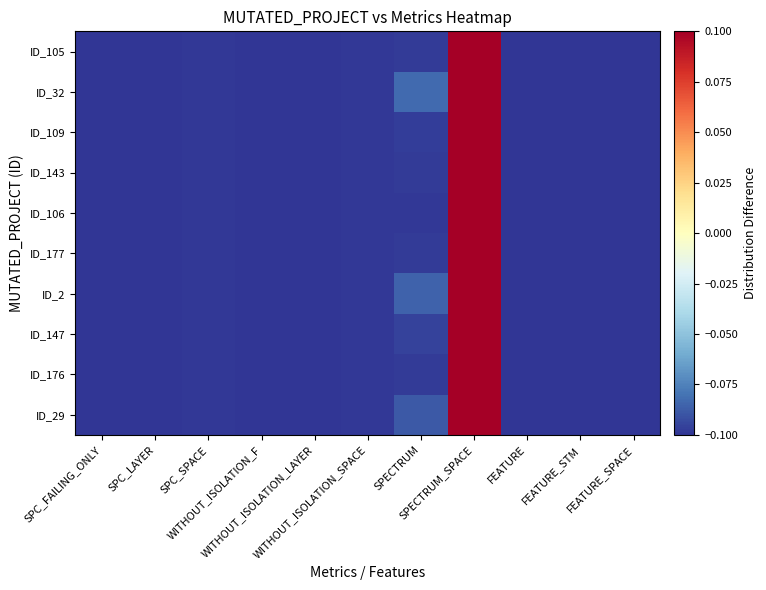

Reading right to left, list all the values displayed in this chart.

ID_29: FEATURE_SPACE=-0.1	FEATURE_STM=-0.1	FEATURE=-0.1	SPECTRUM_SPACE=0.1	SPECTRUM=-0.1	WITHOUT_ISOLATION_SPACE=-0.1	WITHOUT_ISOLATION_LAYER=-0.1	WITHOUT_ISOLATION_F=-0.1	SPC_SPACE=-0.1	SPC_LAYER=-0.1	SPC_FAILING_ONLY=-0.1
ID_176: FEATURE_SPACE=-0.1	FEATURE_STM=-0.1	FEATURE=-0.1	SPECTRUM_SPACE=0.1	SPECTRUM=-0.1	WITHOUT_ISOLATION_SPACE=-0.1	WITHOUT_ISOLATION_LAYER=-0.1	WITHOUT_ISOLATION_F=-0.1	SPC_SPACE=-0.1	SPC_LAYER=-0.1	SPC_FAILING_ONLY=-0.1
ID_147: FEATURE_SPACE=-0.1	FEATURE_STM=-0.1	FEATURE=-0.1	SPECTRUM_SPACE=0.1	SPECTRUM=-0.1	WITHOUT_ISOLATION_SPACE=-0.1	WITHOUT_ISOLATION_LAYER=-0.1	WITHOUT_ISOLATION_F=-0.1	SPC_SPACE=-0.1	SPC_LAYER=-0.1	SPC_FAILING_ONLY=-0.1
ID_2: FEATURE_SPACE=-0.1	FEATURE_STM=-0.1	FEATURE=-0.1	SPECTRUM_SPACE=0.1	SPECTRUM=-0.1	WITHOUT_ISOLATION_SPACE=-0.1	WITHOUT_ISOLATION_LAYER=-0.1	WITHOUT_ISOLATION_F=-0.1	SPC_SPACE=-0.1	SPC_LAYER=-0.1	SPC_FAILING_ONLY=-0.1
ID_177: FEATURE_SPACE=-0.1	FEATURE_STM=-0.1	FEATURE=-0.1	SPECTRUM_SPACE=0.1	SPECTRUM=-0.1	WITHOUT_ISOLATION_SPACE=-0.1	WITHOUT_ISOLATION_LAYER=-0.1	WITHOUT_ISOLATION_F=-0.1	SPC_SPACE=-0.1	SPC_LAYER=-0.1	SPC_FAILING_ONLY=-0.1
ID_106: FEATURE_SPACE=-0.1	FEATURE_STM=-0.1	FEATURE=-0.1	SPECTRUM_SPACE=0.1	SPECTRUM=-0.1	WITHOUT_ISOLATION_SPACE=-0.1	WITHOUT_ISOLATION_LAYER=-0.1	WITHOUT_ISOLATION_F=-0.1	SPC_SPACE=-0.1	SPC_LAYER=-0.1	SPC_FAILING_ONLY=-0.1
ID_143: FEATURE_SPACE=-0.1	FEATURE_STM=-0.1	FEATURE=-0.1	SPECTRUM_SPACE=0.1	SPECTRUM=-0.1	WITHOUT_ISOLATION_SPACE=-0.1	WITHOUT_ISOLATION_LAYER=-0.1	WITHOUT_ISOLATION_F=-0.1	SPC_SPACE=-0.1	SPC_LAYER=-0.1	SPC_FAILING_ONLY=-0.1
ID_109: FEATURE_SPACE=-0.1	FEATURE_STM=-0.1	FEATURE=-0.1	SPECTRUM_SPACE=0.1	SPECTRUM=-0.1	WITHOUT_ISOLATION_SPACE=-0.1	WITHOUT_ISOLATION_LAYER=-0.1	WITHOUT_ISOLATION_F=-0.1	SPC_SPACE=-0.1	SPC_LAYER=-0.1	SPC_FAILING_ONLY=-0.1
ID_32: FEATURE_SPACE=-0.1	FEATURE_STM=-0.1	FEATURE=-0.1	SPECTRUM_SPACE=0.1	SPECTRUM=-0.1	WITHOUT_ISOLATION_SPACE=-0.1	WITHOUT_ISOLATION_LAYER=-0.1	WITHOUT_ISOLATION_F=-0.1	SPC_SPACE=-0.1	SPC_LAYER=-0.1	SPC_FAILING_ONLY=-0.1
ID_105: FEATURE_SPACE=-0.1	FEATURE_STM=-0.1	FEATURE=-0.1	SPECTRUM_SPACE=0.1	SPECTRUM=-0.1	WITHOUT_ISOLATION_SPACE=-0.1	WITHOUT_ISOLATION_LAYER=-0.1	WITHOUT_ISOLATION_F=-0.1	SPC_SPACE=-0.1	SPC_LAYER=-0.1	SPC_FAILING_ONLY=-0.1